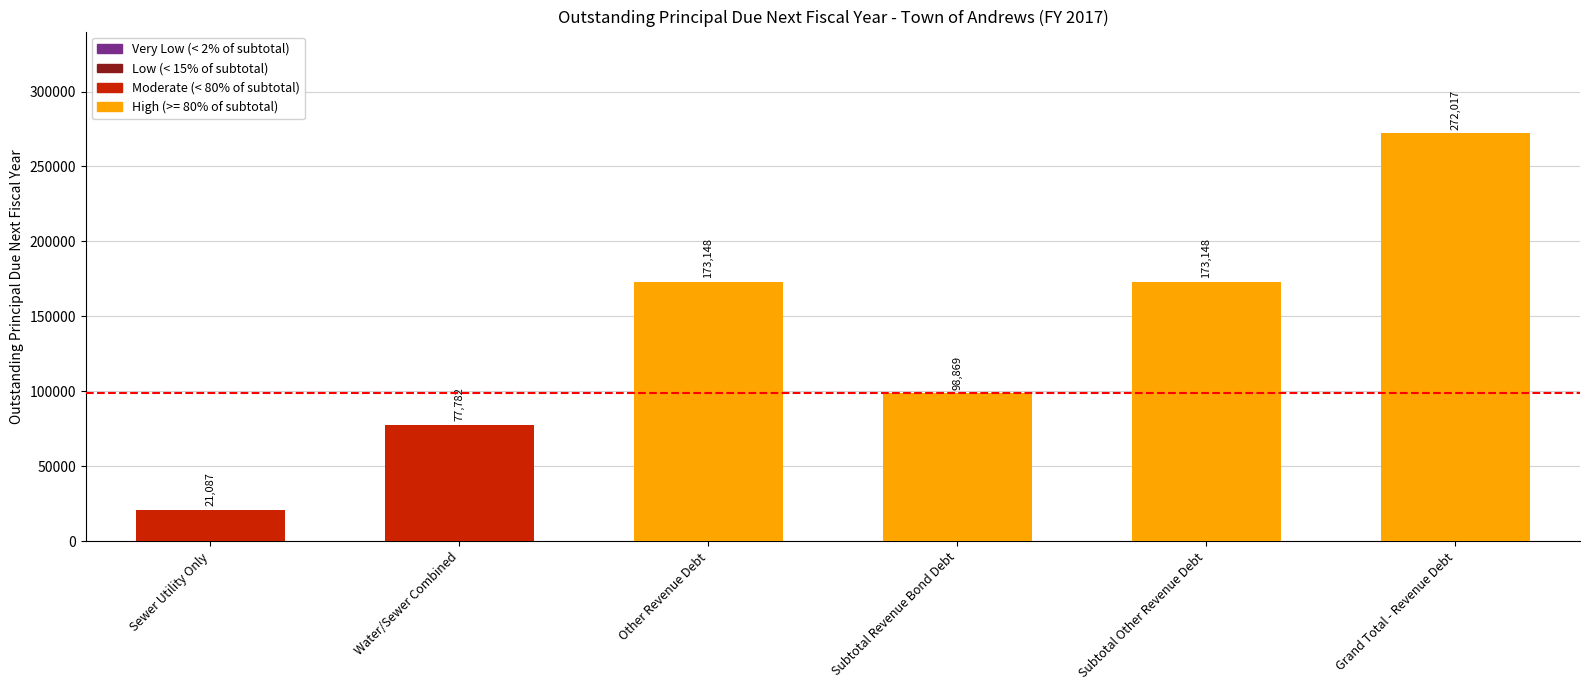

Reading right to left, transcribe all the data shown in this chart.

Grand Total - Revenue Debt=272017	Subtotal Other Revenue Debt=173148	Subtotal Revenue Bond Debt=98869	Other Revenue Debt=173148	Water/Sewer Combined=77782	Sewer Utility Only=21087